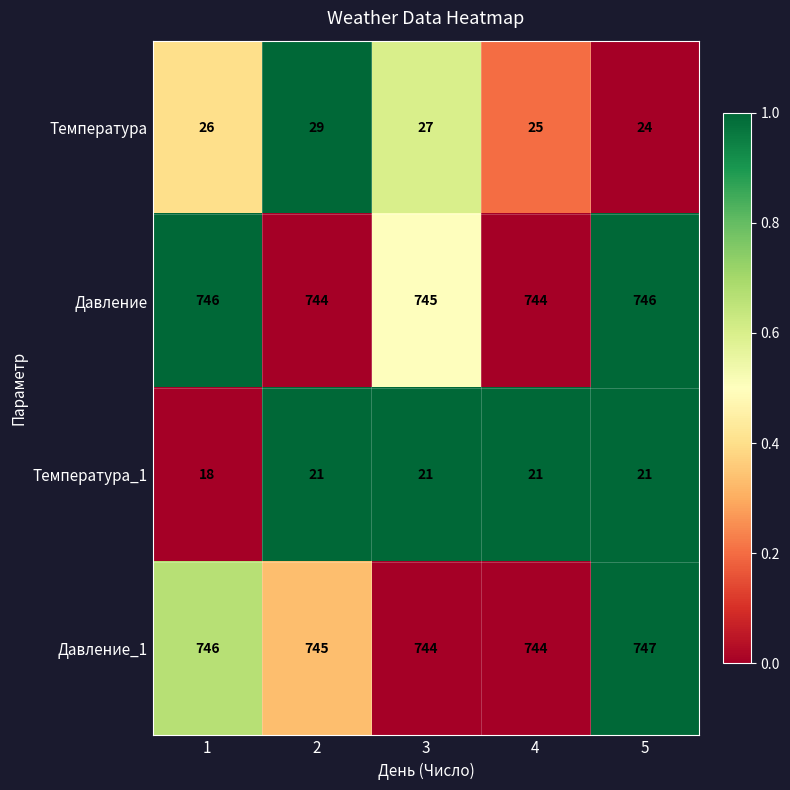

Reading right to left, what are all the values shown in this chart?

Температура: 5=24	4=25	3=27	2=29	1=26
Давление: 5=746	4=744	3=745	2=744	1=746
Температура_1: 5=21	4=21	3=21	2=21	1=18
Давление_1: 5=747	4=744	3=744	2=745	1=746